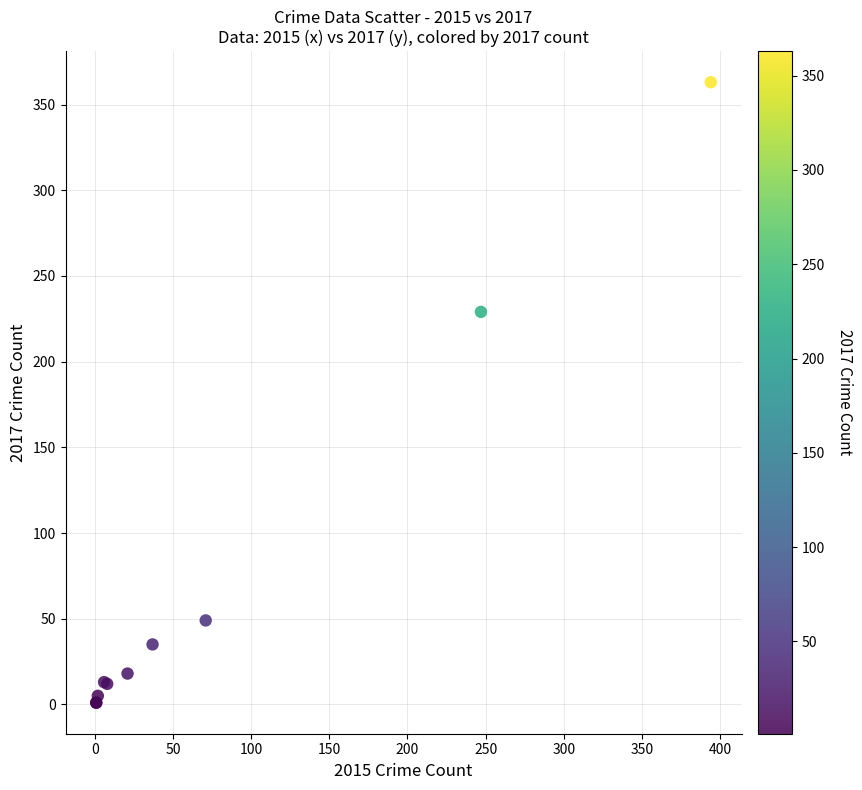

What Y value in the scatter plot is closest to 182?

229